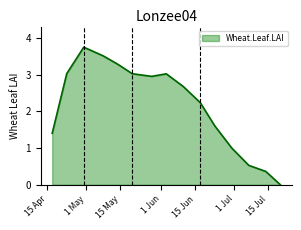

Does the chart display data point markers on the line(s)?

No